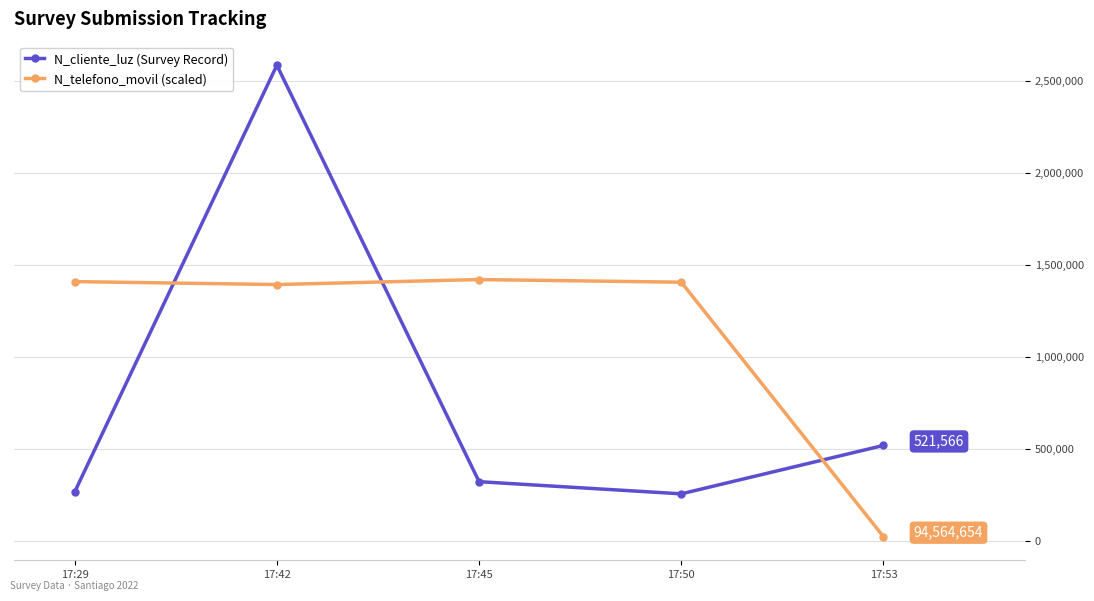

How many values in the N_cliente_luz (Survey Record) series are below 324732?

2